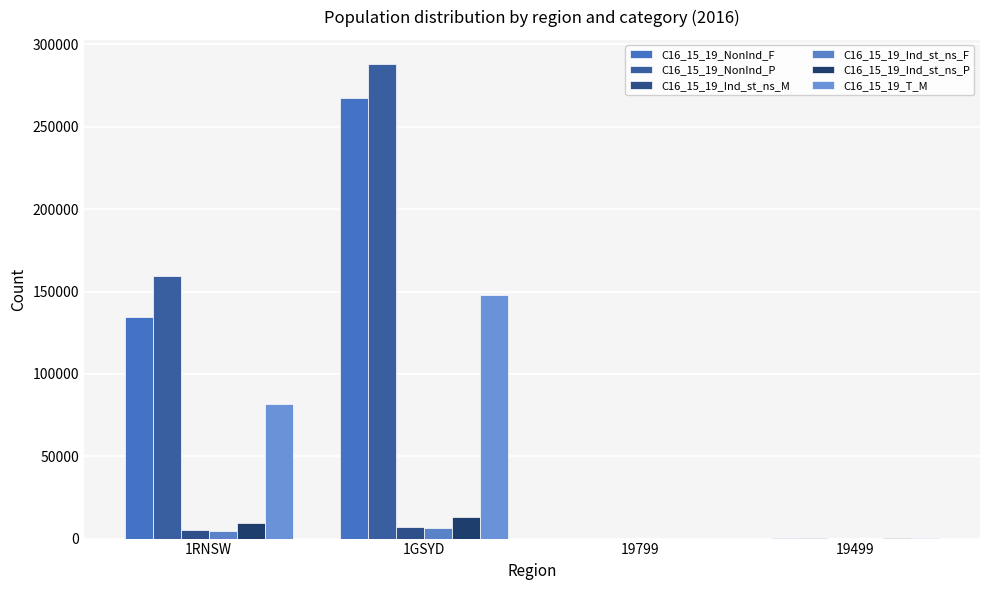

Read the C16_15_19_NonInd_P value at 1RNSW, to the nearest 100.

159500